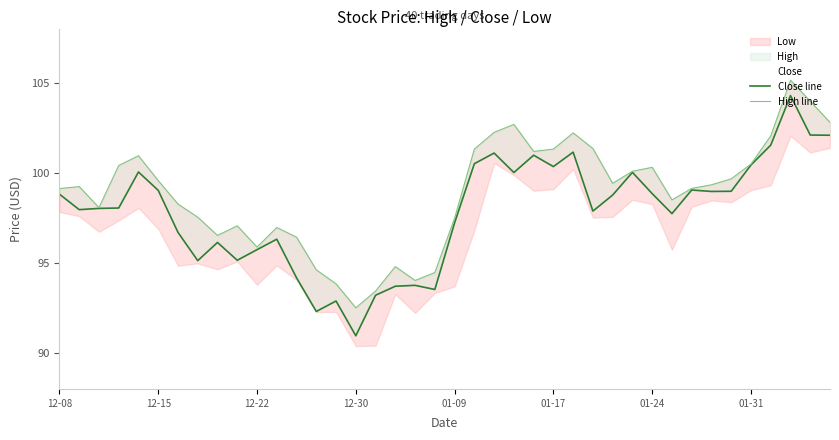

What is the average value of the Close line series?

97.8